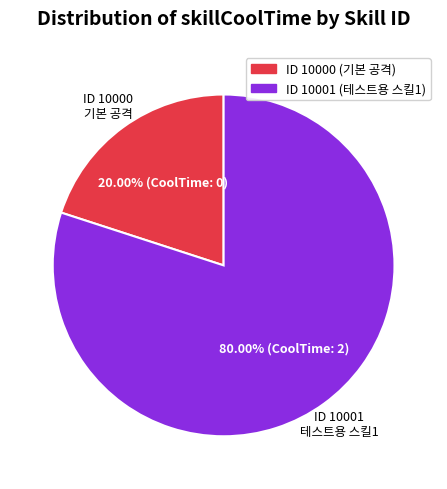

Which has a higher value, ID 10001 (테스트용 스킬1) or ID 10000 (기본 공격)?

ID 10001 (테스트용 스킬1)